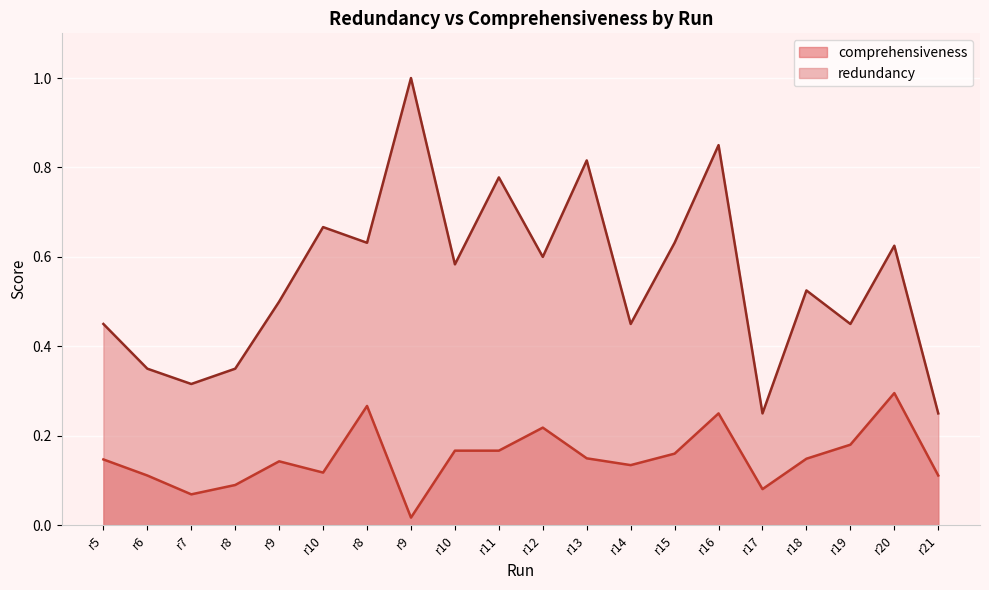

Rank the series at r19 from lowest to highest value.

comprehensiveness, redundancy